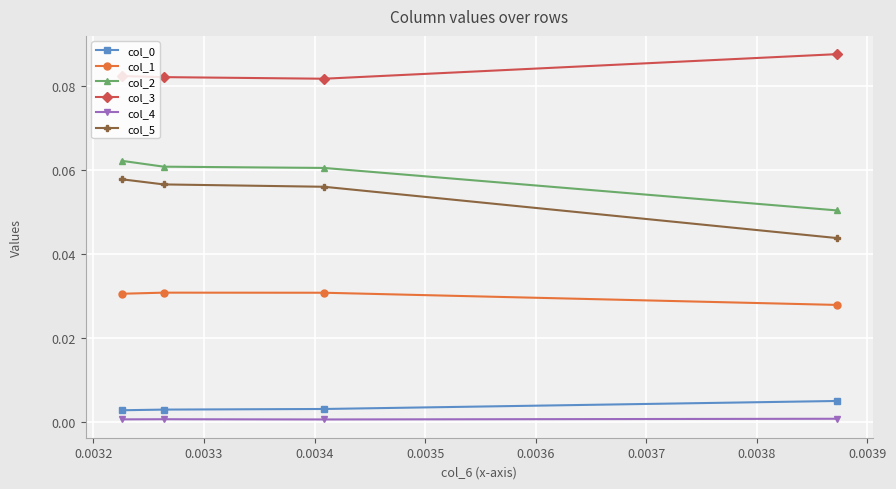

How many col_4 values are between 0 and 1?

4